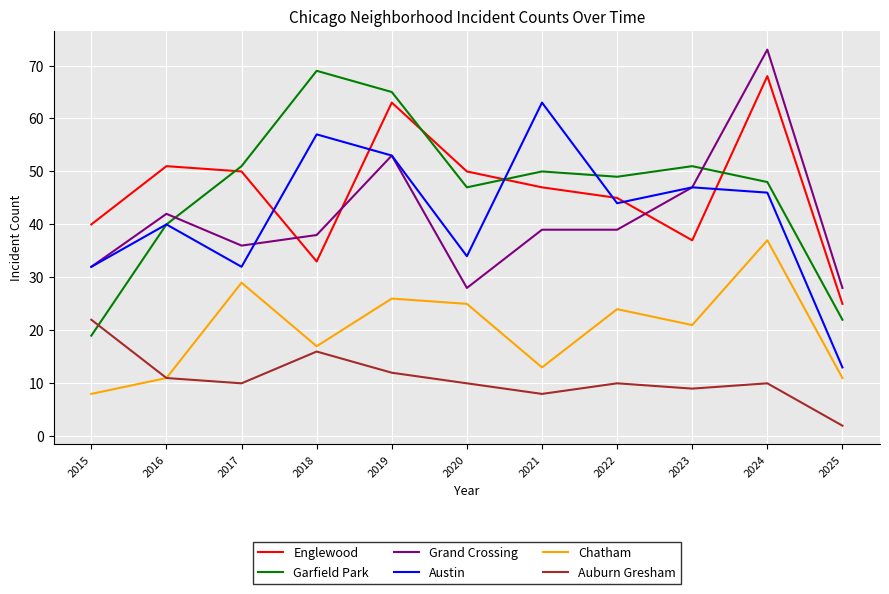

What is the difference between the highest and lowest values at 2017?

41